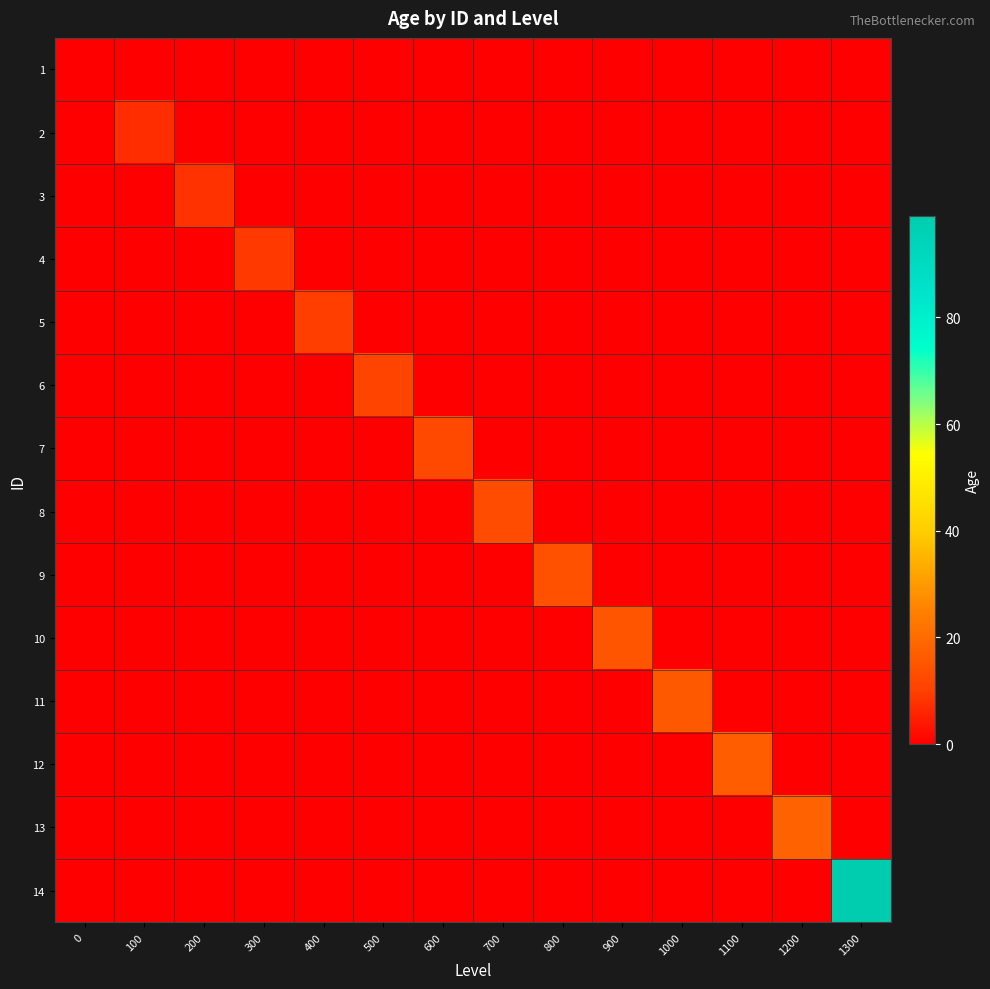

Reading left to right, extract all data points from this chart.

1: 0=0	100=0	200=0	300=0	400=0	500=0	600=0	700=0	800=0	900=0	1000=0	1100=0	1200=0	1300=0
2: 0=0	100=7	200=0	300=0	400=0	500=0	600=0	700=0	800=0	900=0	1000=0	1100=0	1200=0	1300=0
3: 0=0	100=0	200=8	300=0	400=0	500=0	600=0	700=0	800=0	900=0	1000=0	1100=0	1200=0	1300=0
4: 0=0	100=0	200=0	300=9	400=0	500=0	600=0	700=0	800=0	900=0	1000=0	1100=0	1200=0	1300=0
5: 0=0	100=0	200=0	300=0	400=10	500=0	600=0	700=0	800=0	900=0	1000=0	1100=0	1200=0	1300=0
6: 0=0	100=0	200=0	300=0	400=0	500=11	600=0	700=0	800=0	900=0	1000=0	1100=0	1200=0	1300=0
7: 0=0	100=0	200=0	300=0	400=0	500=0	600=12	700=0	800=0	900=0	1000=0	1100=0	1200=0	1300=0
8: 0=0	100=0	200=0	300=0	400=0	500=0	600=0	700=13	800=0	900=0	1000=0	1100=0	1200=0	1300=0
9: 0=0	100=0	200=0	300=0	400=0	500=0	600=0	700=0	800=14	900=0	1000=0	1100=0	1200=0	1300=0
10: 0=0	100=0	200=0	300=0	400=0	500=0	600=0	700=0	800=0	900=15	1000=0	1100=0	1200=0	1300=0
11: 0=0	100=0	200=0	300=0	400=0	500=0	600=0	700=0	800=0	900=0	1000=16	1100=0	1200=0	1300=0
12: 0=0	100=0	200=0	300=0	400=0	500=0	600=0	700=0	800=0	900=0	1000=0	1100=17	1200=0	1300=0
13: 0=0	100=0	200=0	300=0	400=0	500=0	600=0	700=0	800=0	900=0	1000=0	1100=0	1200=18	1300=0
14: 0=0	100=0	200=0	300=0	400=0	500=0	600=0	700=0	800=0	900=0	1000=0	1100=0	1200=0	1300=99